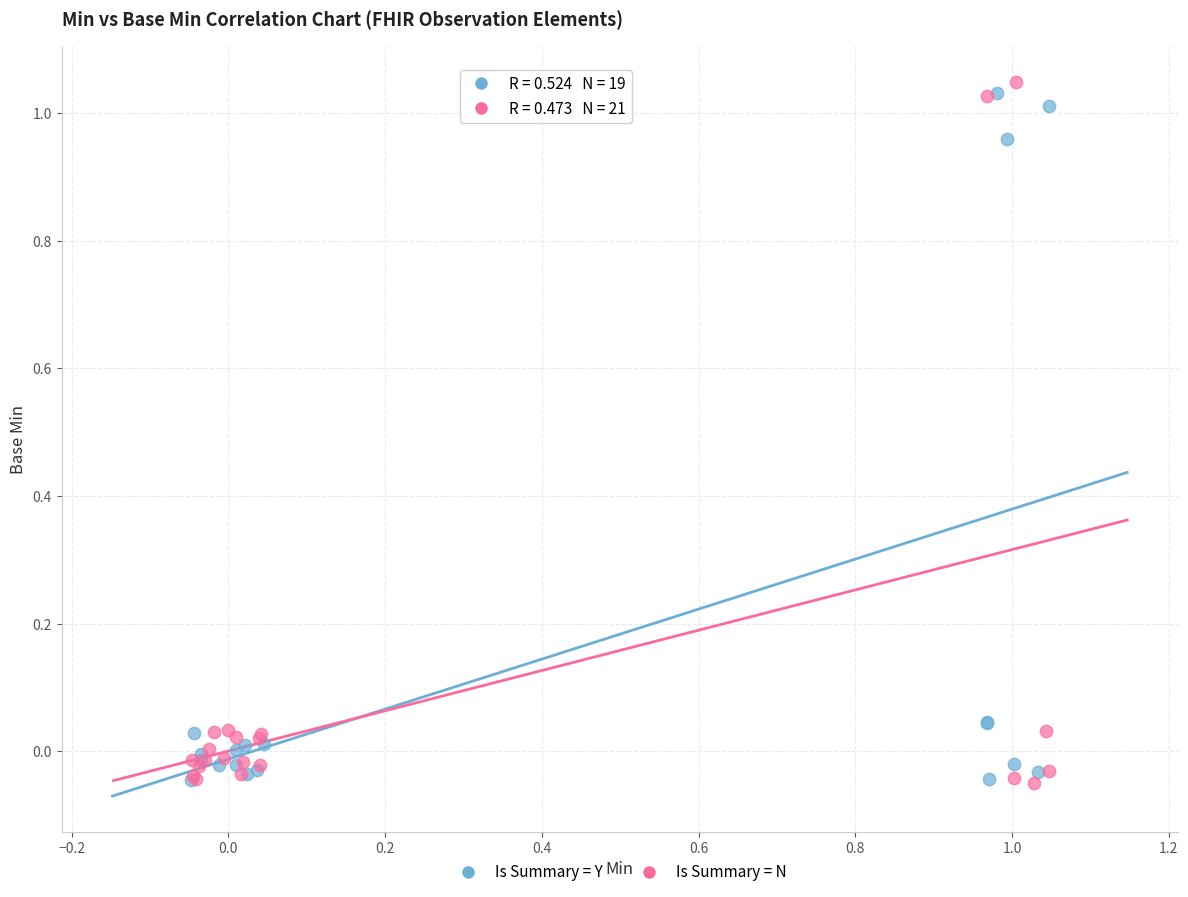

What are all the series names shown in the legend?

Is Summary = Y, Is Summary = N